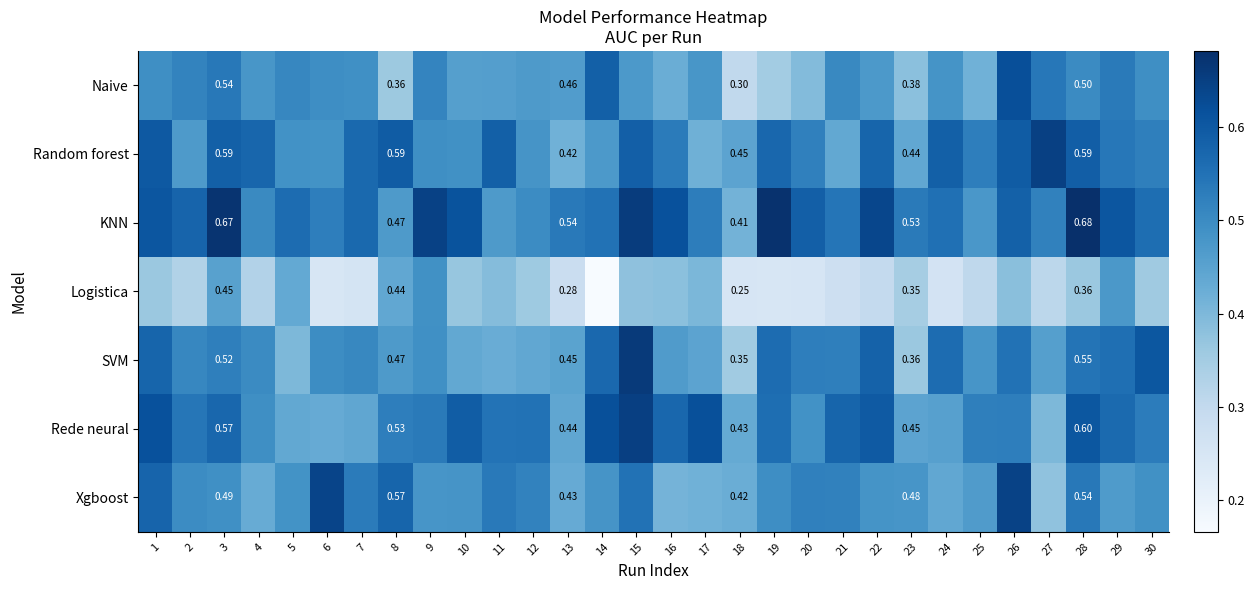

The KNN series shows 0.9 at 22. True or false?

False